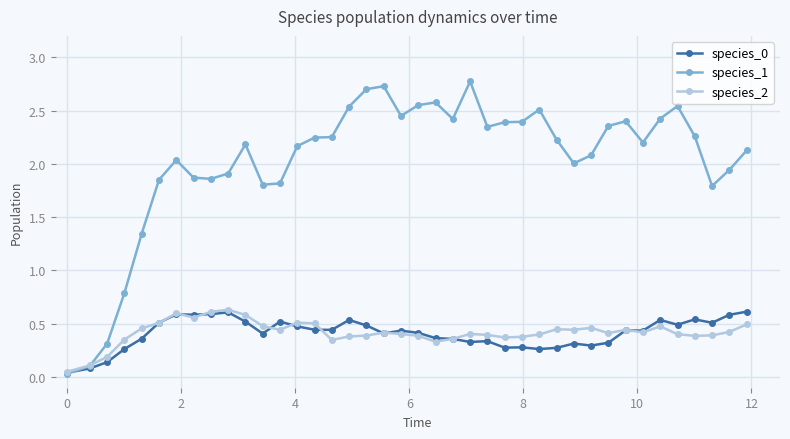

What is the value of the species_1 point at the 13th from the left?

1.8